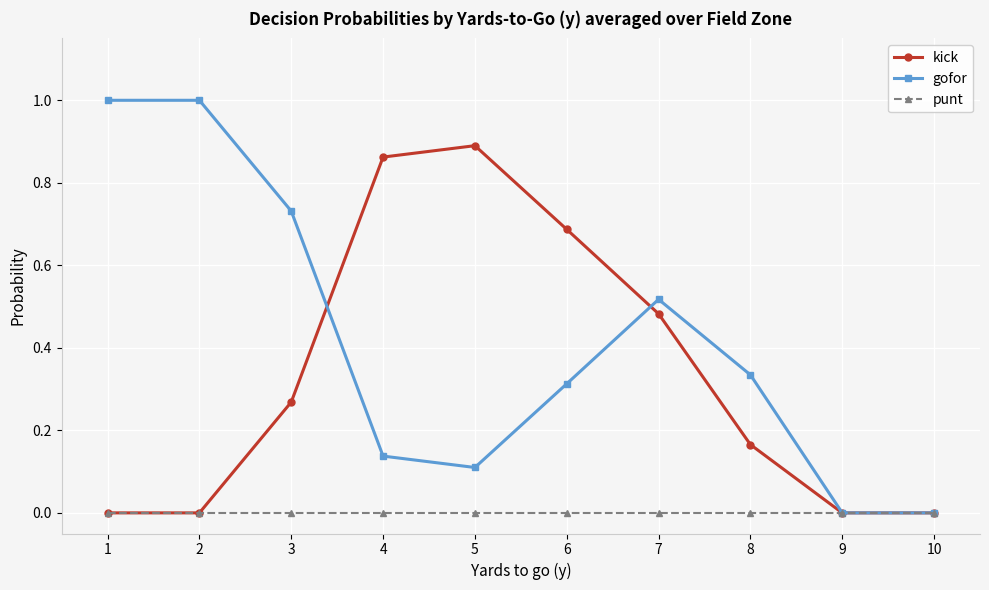

What is the spread (max minus min) of values at 2?

1.0